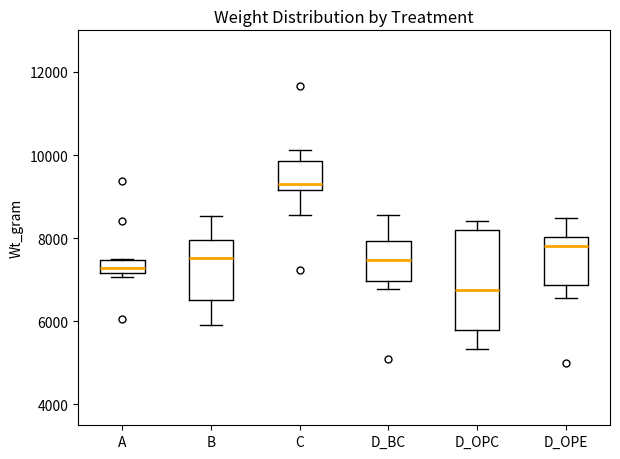

Reading left to right, transcribe this box plot: for each box, give where its median line is, the range the box spans, and where its two whiskers end, as read against the y-axis. The values are not printed on the chart, so give them approximately, as read against the axis.

A: median 7200 (inside the box), box 7200 to 7400, whiskers 7000 to 7400
B: median 7600, box 6600 to 8000, whiskers 6000 to 8600
C: median 9400, box 9200 to 9800, whiskers 8600 to 10200
D_BC: median 7400, box 7000 to 8000, whiskers 6800 to 8600
D_OPC: median 6800, box 5800 to 8200, whiskers 5400 to 8400
D_OPE: median 7800, box 6800 to 8000, whiskers 6600 to 8400